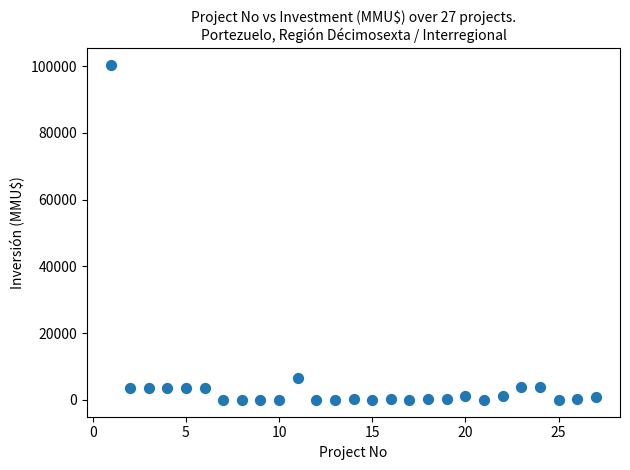

What is the range of Y values (max minus min)?

100320